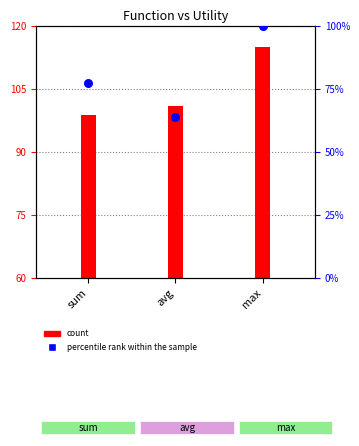

Approximately how many times larger is the value at max compared to avg?

1.6